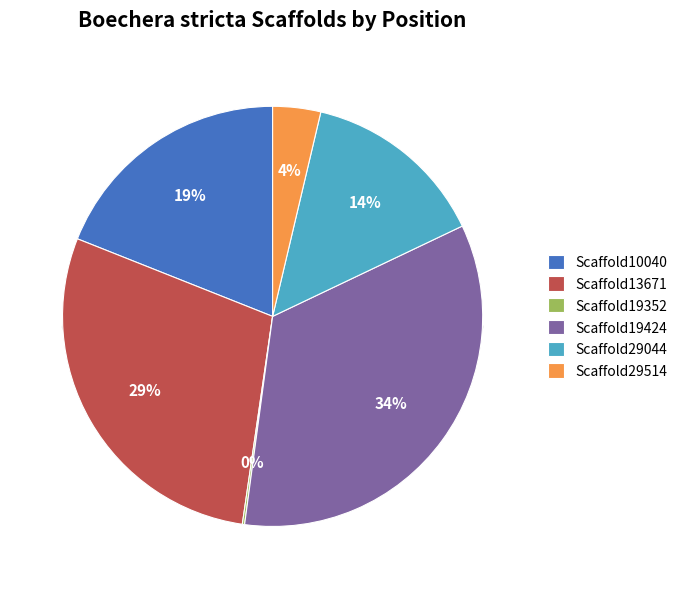

Which category has the biggest portion of the pie?

Scaffold19424